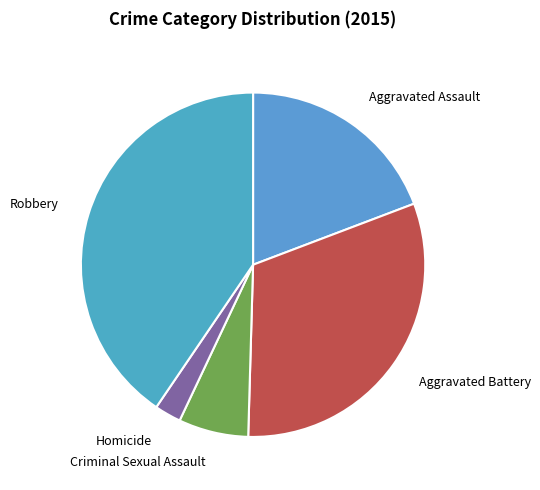

Is the sum of Homicide and Robbery greater than half?

No